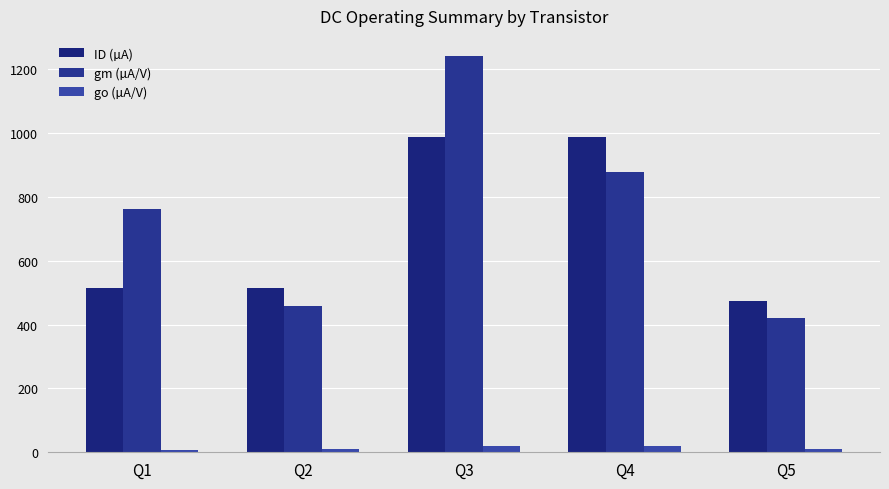

Which series has the largest total across all categories?

gm (µA/V)